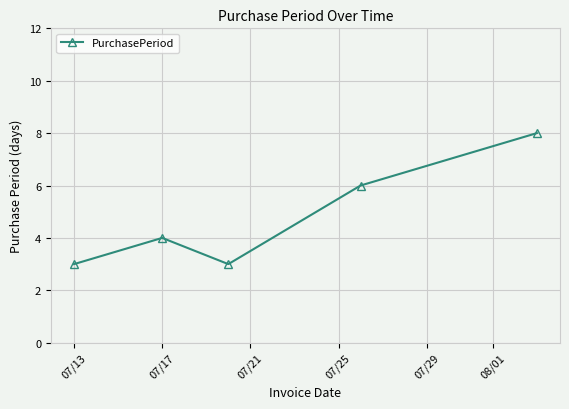

What is the smallest value displayed?

3